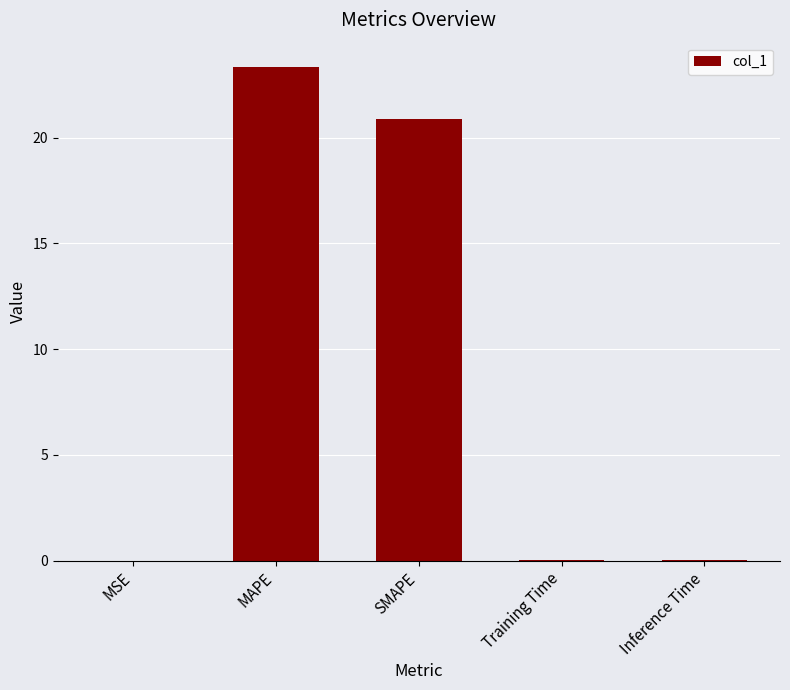

Is it true that the value at MSE is 0.0?

True